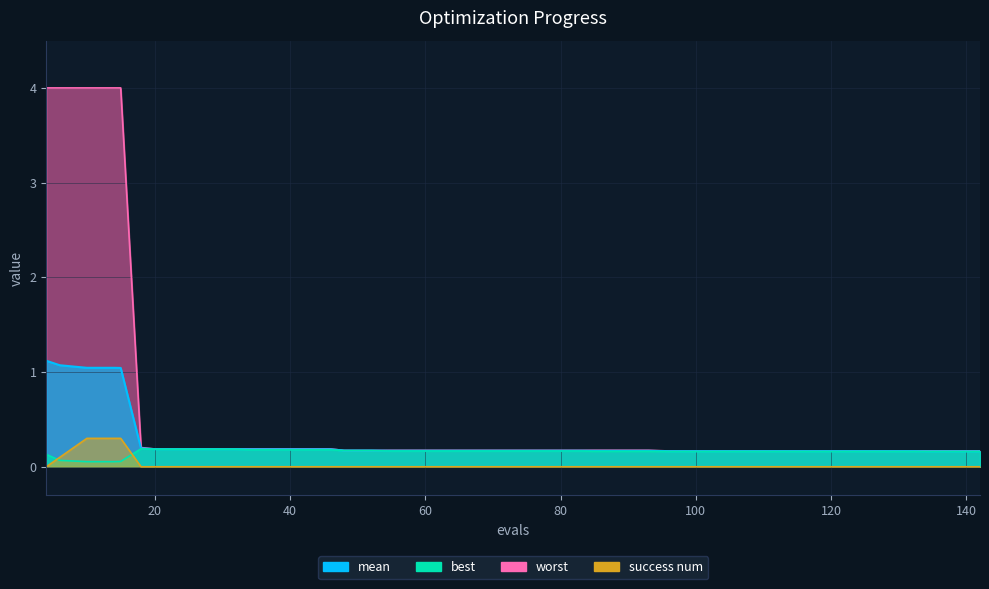

Which series has the largest range (max minus min)?

worst